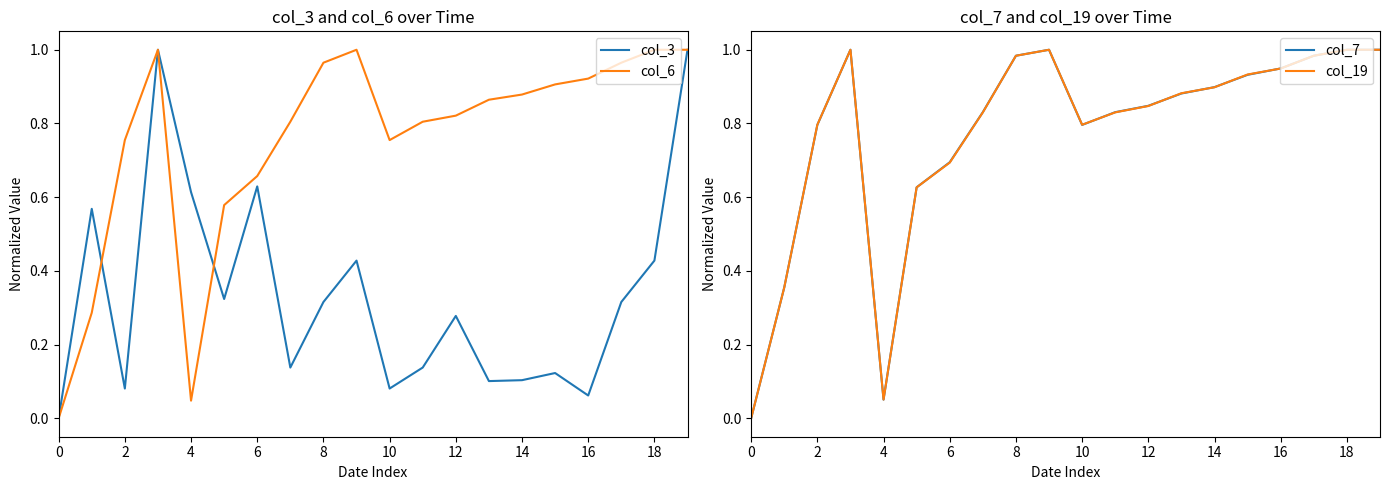

Is it true that col_19 equals 0.8 at 2?

True